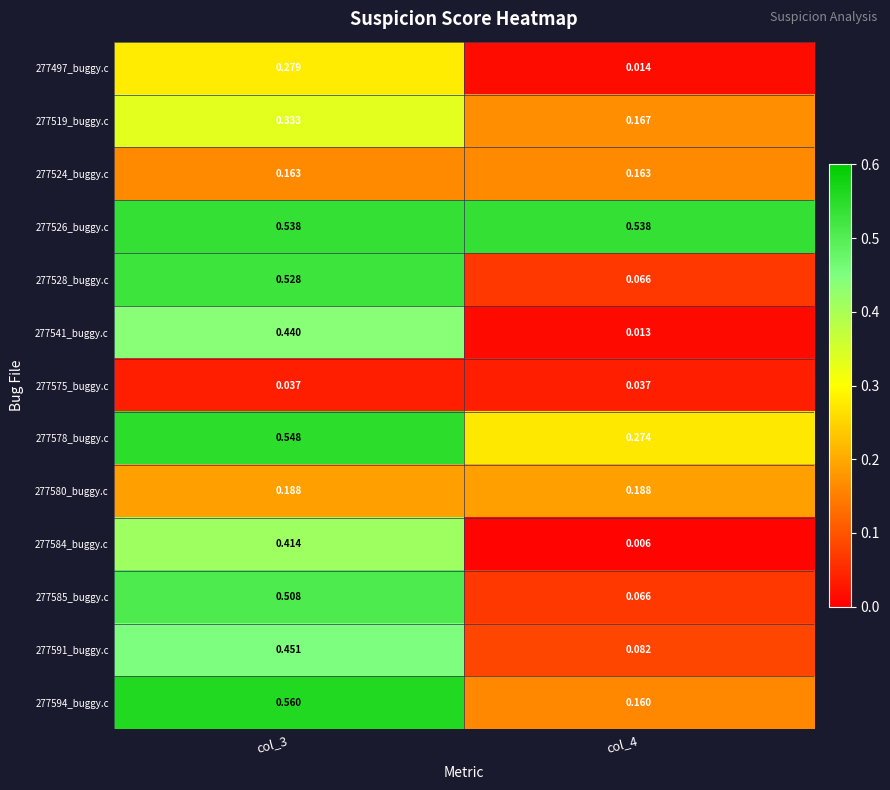

Is the value of 277528_buggy.c at col_3 greater than the value of 277519_buggy.c at col_4?

Yes